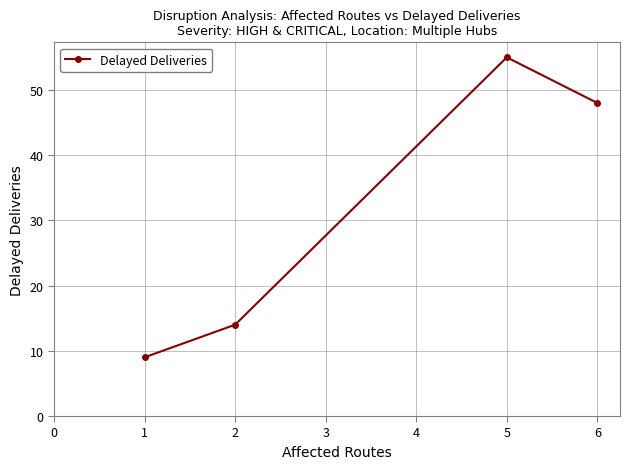

At which label is the value closest to 32?

6